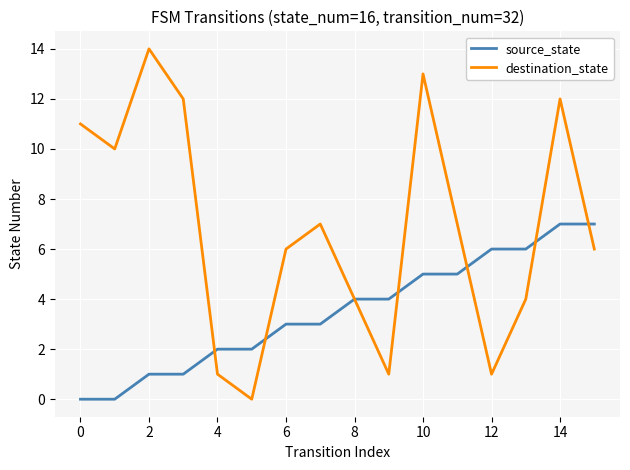

Which series has the largest range (max minus min)?

destination_state